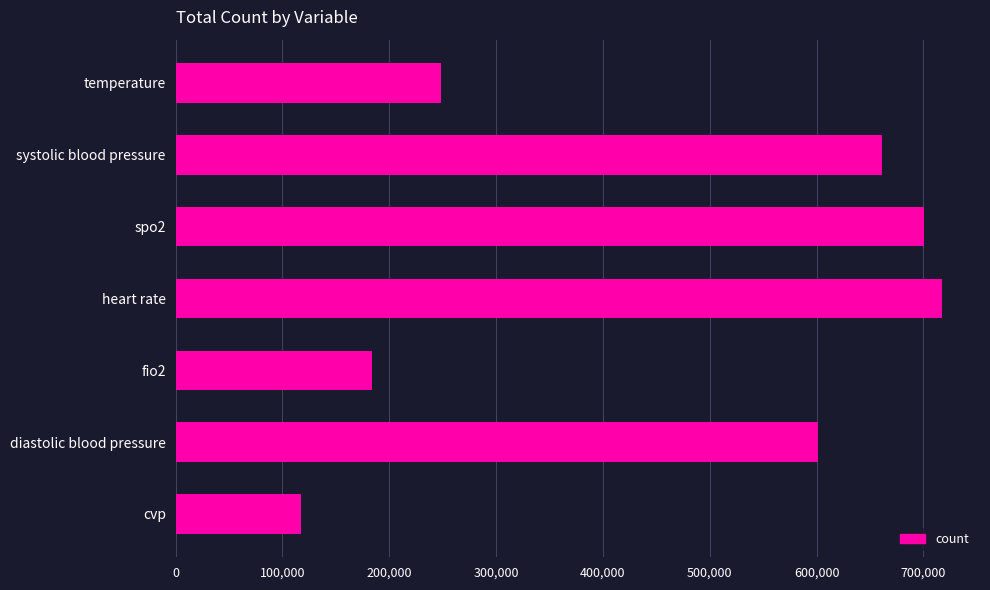

List the labels in order of value, smallest first.

cvp, fio2, temperature, diastolic blood pressure, systolic blood pressure, spo2, heart rate